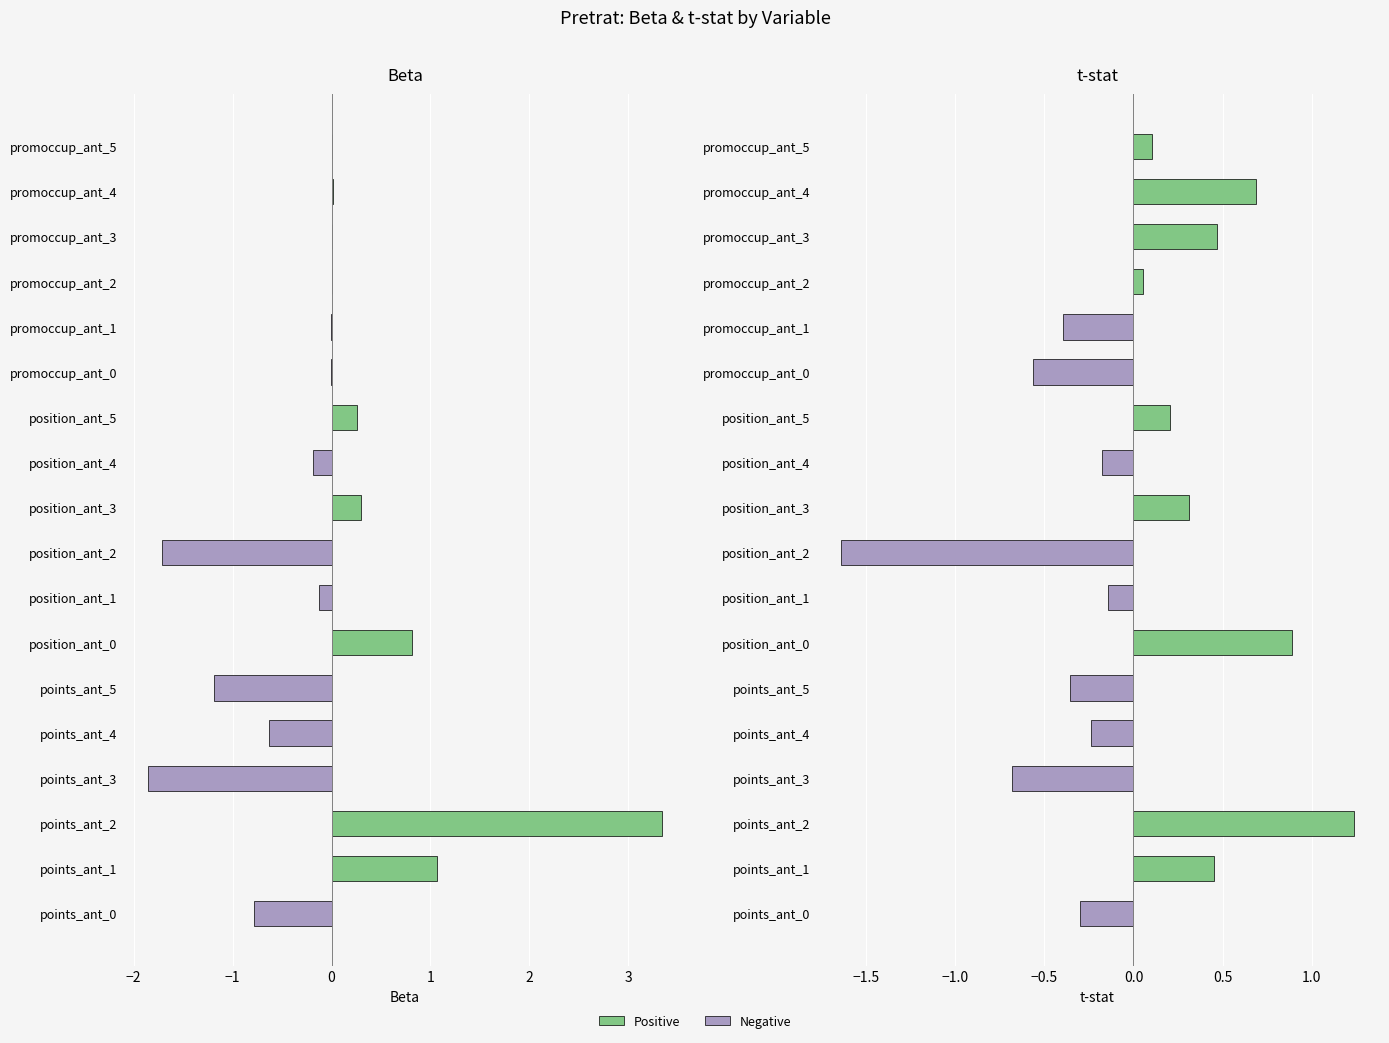

Which series changed the most between points_ant_1 and promoccup_ant_3?

Beta